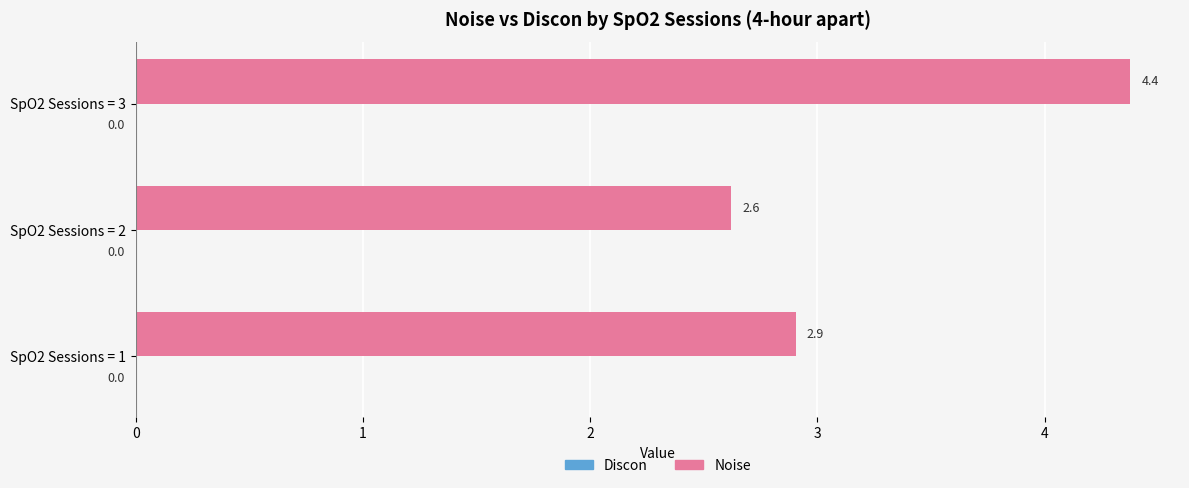

What is the ratio of the value at SpO2 Sessions = 1 to the value at SpO2 Sessions = 2?

1.1